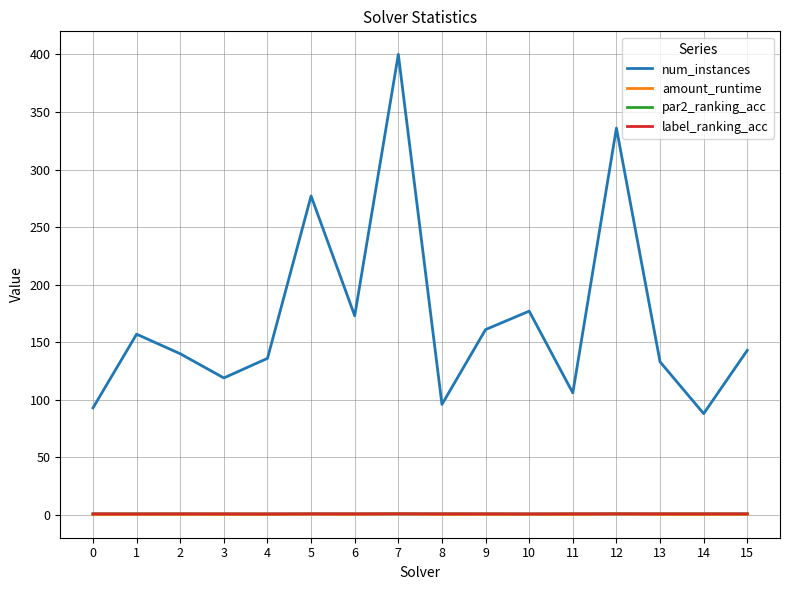

What is the total value across all series at 5?

279.7